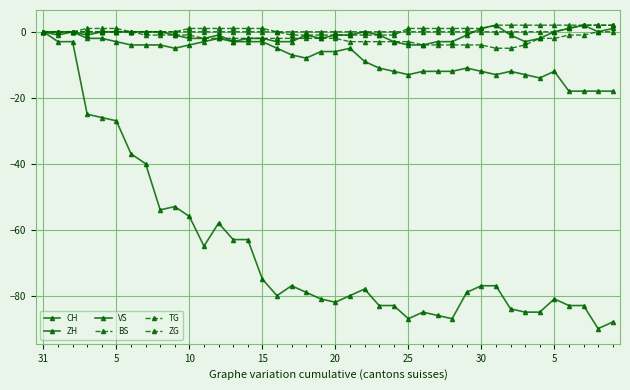

True or false: BS and CH cross at least once.

False